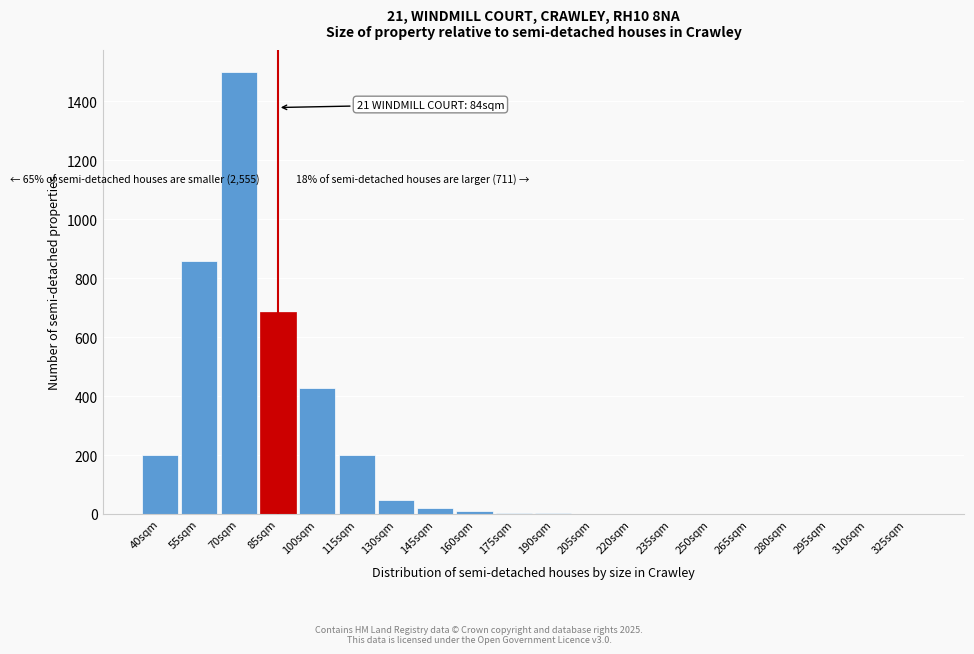

What is the change in value from 55sqm to 70sqm?

+642